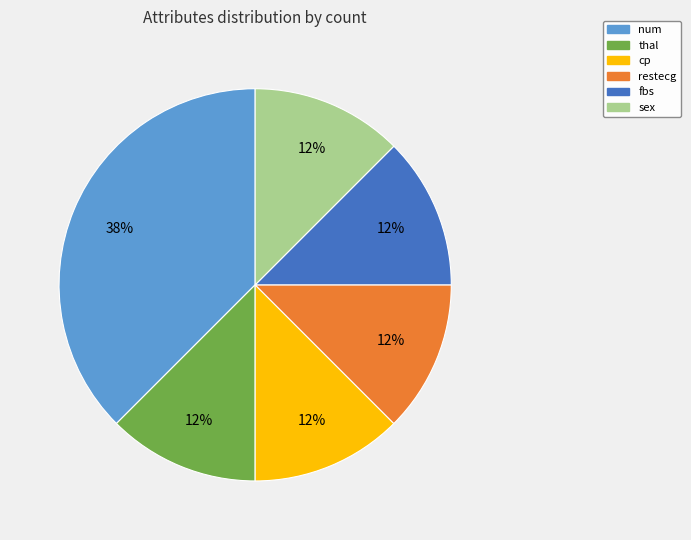

Does any single category account for the majority?

No